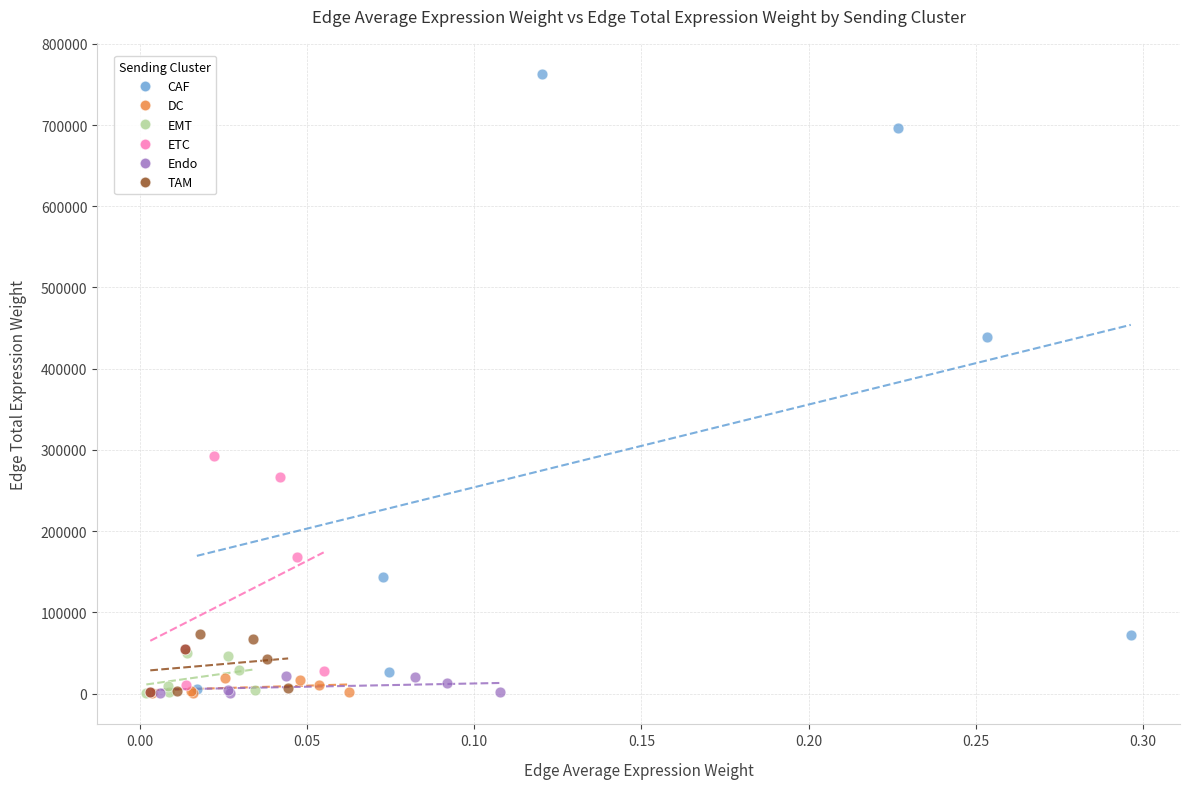

Which series has the widest spread of Y values?

CAF